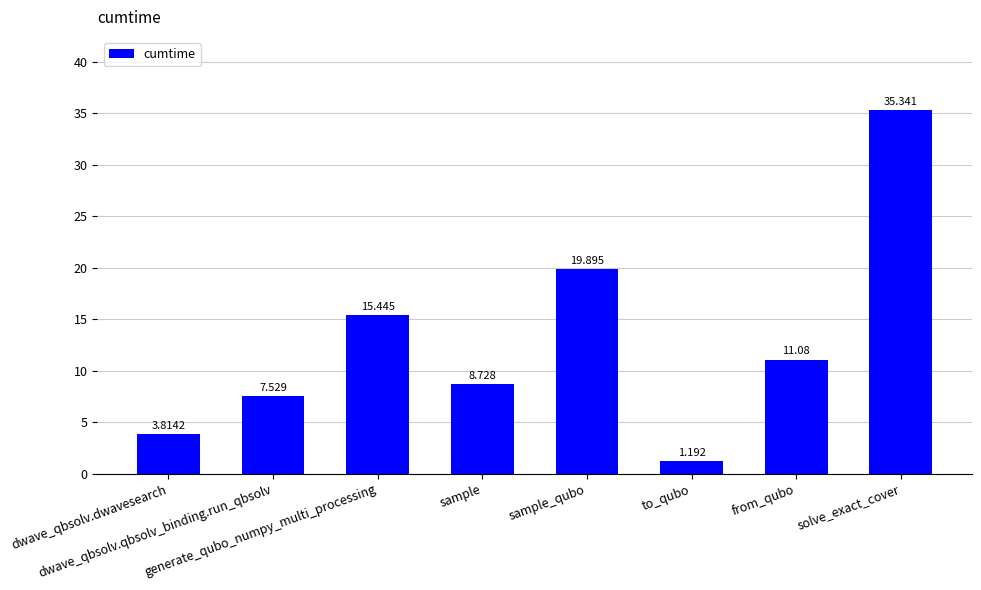

List the labels in order of value, largest first.

solve_exact_cover, sample_qubo, generate_qubo_numpy_multi_processing, from_qubo, sample, dwave_qbsolv.qbsolv_binding.run_qbsolv, dwave_qbsolv.dwavesearch, to_qubo